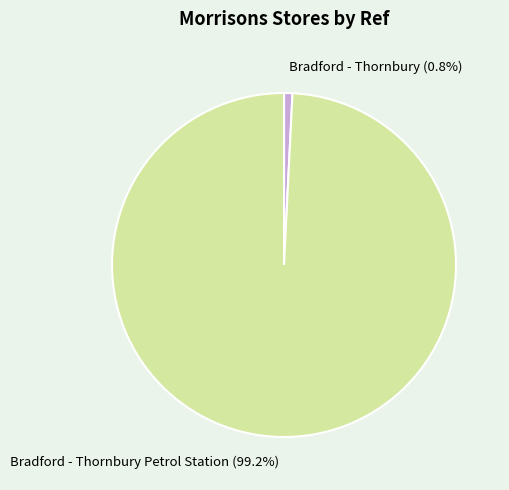

Rank the categories by value from highest to lowest.

Bradford - Thornbury Petrol Station (99.2%), Bradford - Thornbury (0.8%)